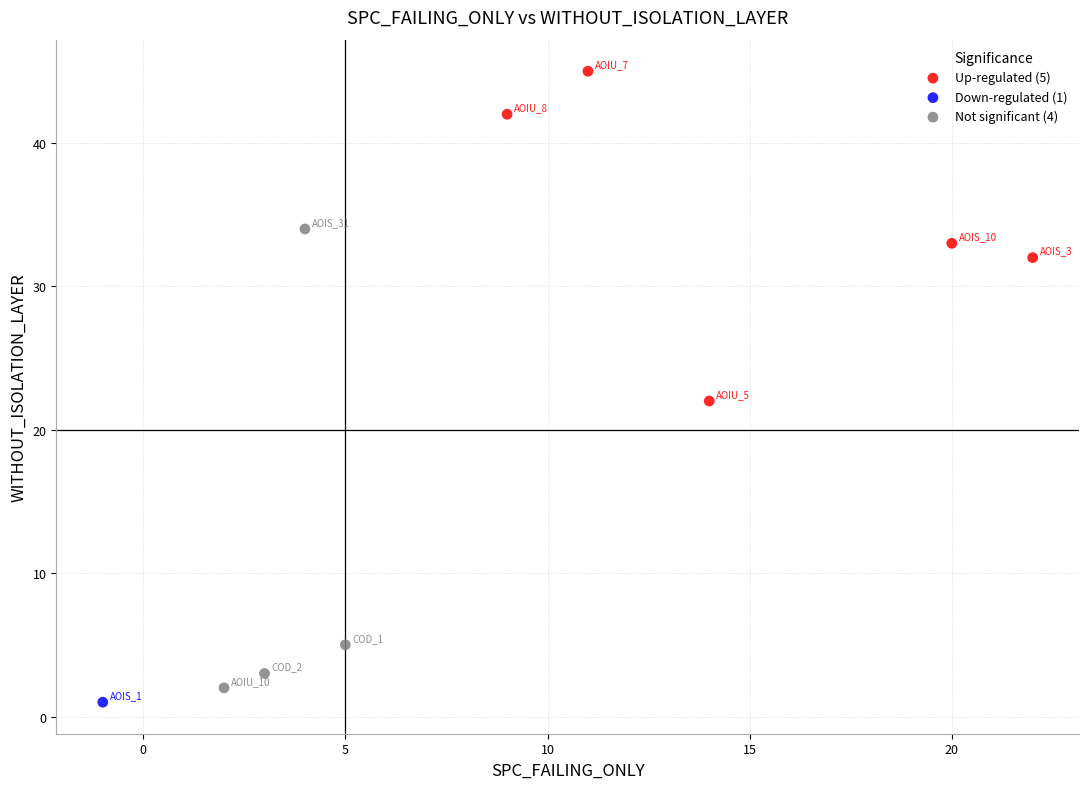

What are all the series names shown in the legend?

Up-regulated (5), Down-regulated (1), Not significant (4)